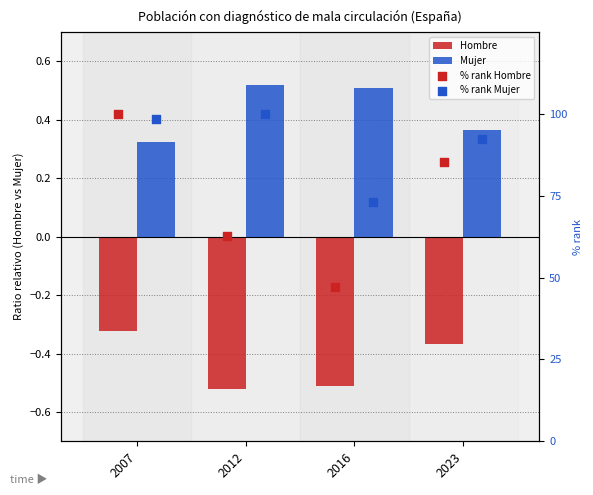

Which series has the widest spread of Y values?

% rank Hombre